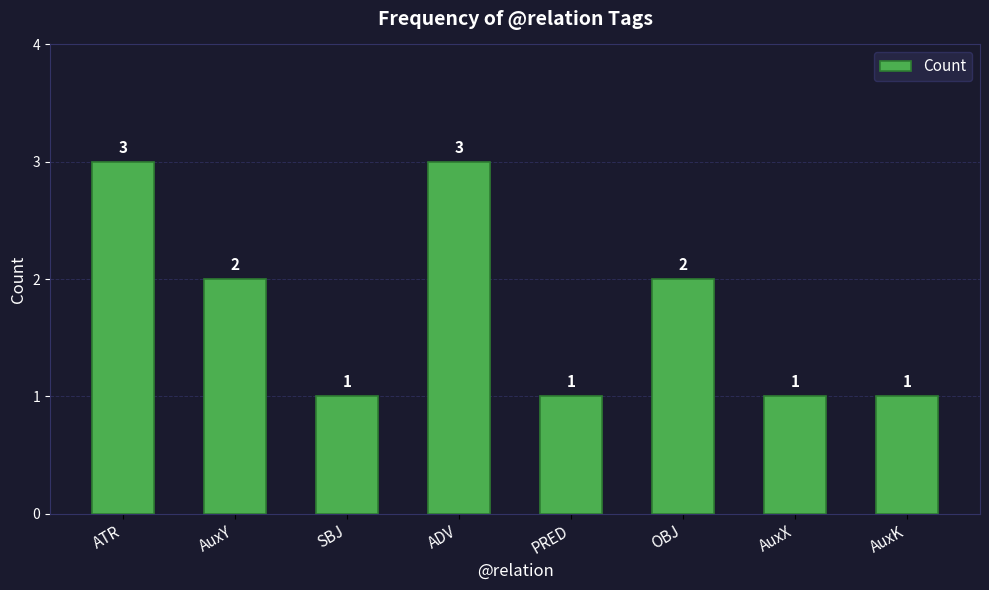

Approximately how many times larger is the value at AuxK compared to PRED?

1.0